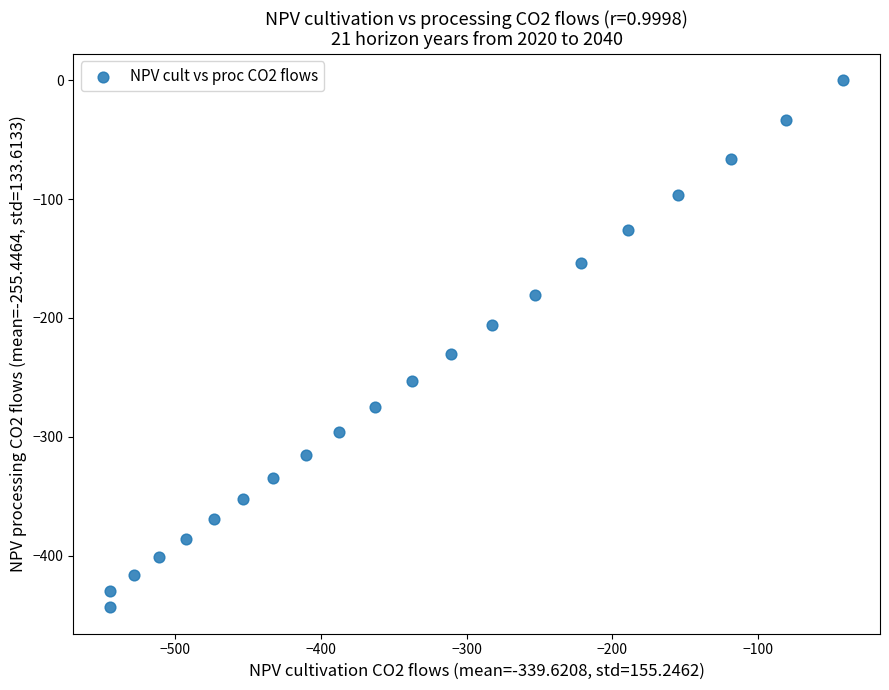

What is the range of Y values (max minus min)?

443.4